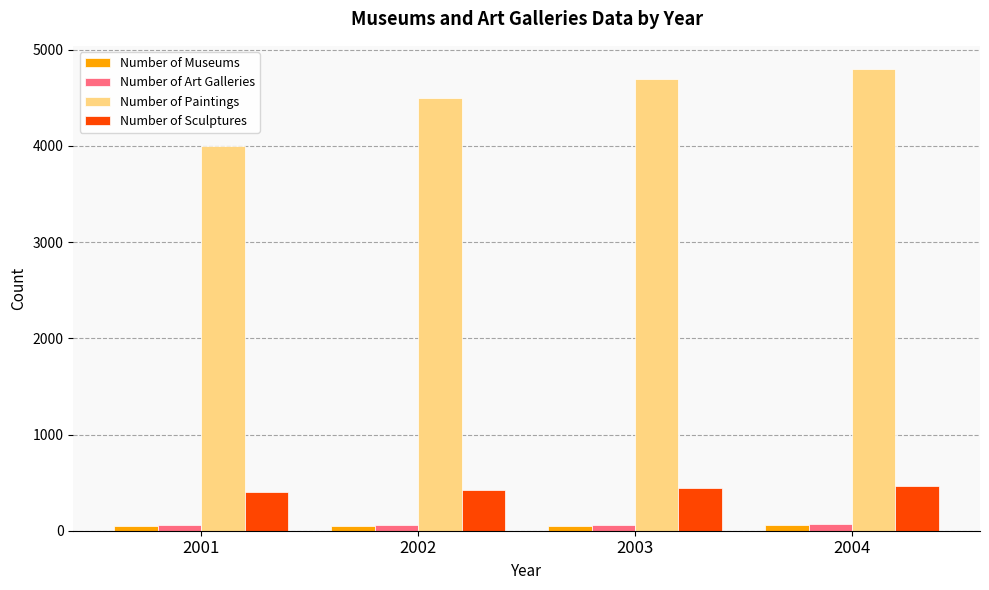

What is the minimum value for Number of Paintings?

4000